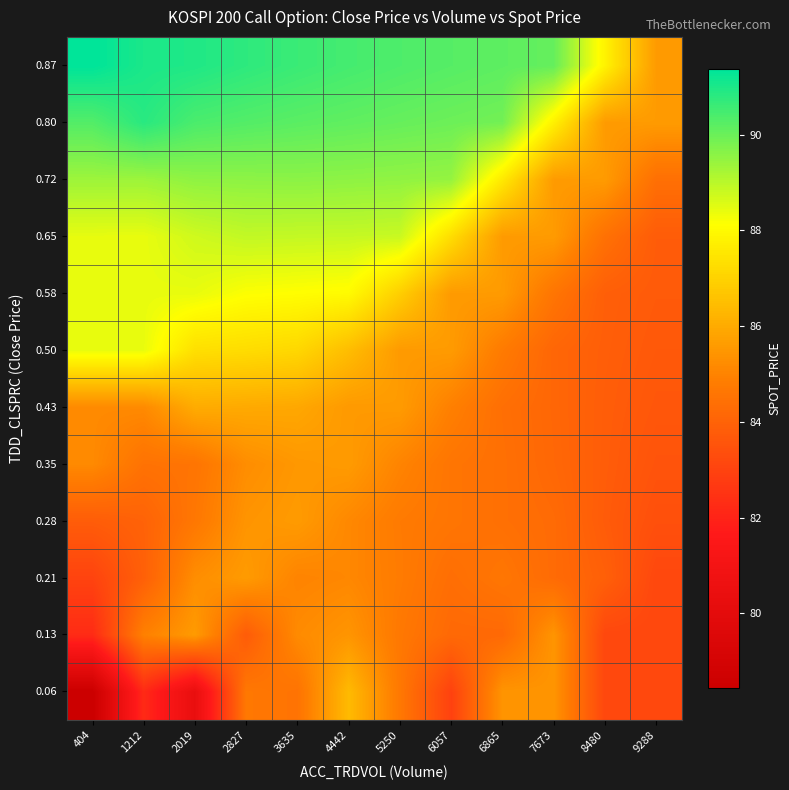

Which series has the largest total across all categories?

0.87